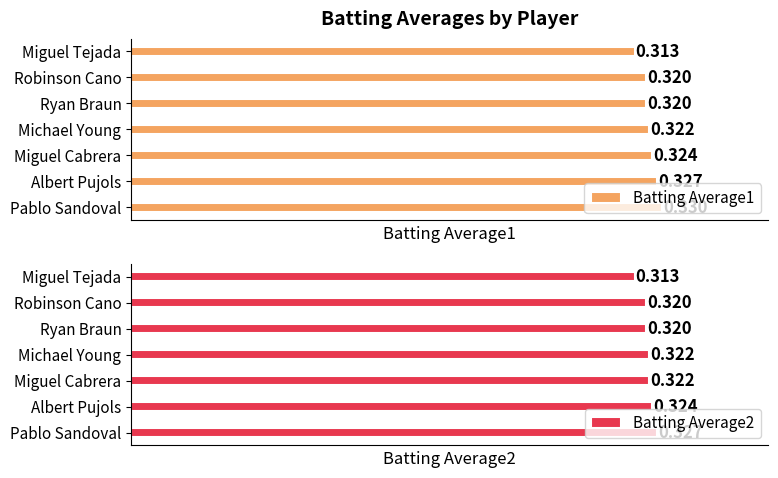

At which label does Batting Average2 reach its minimum?

Miguel Tejada